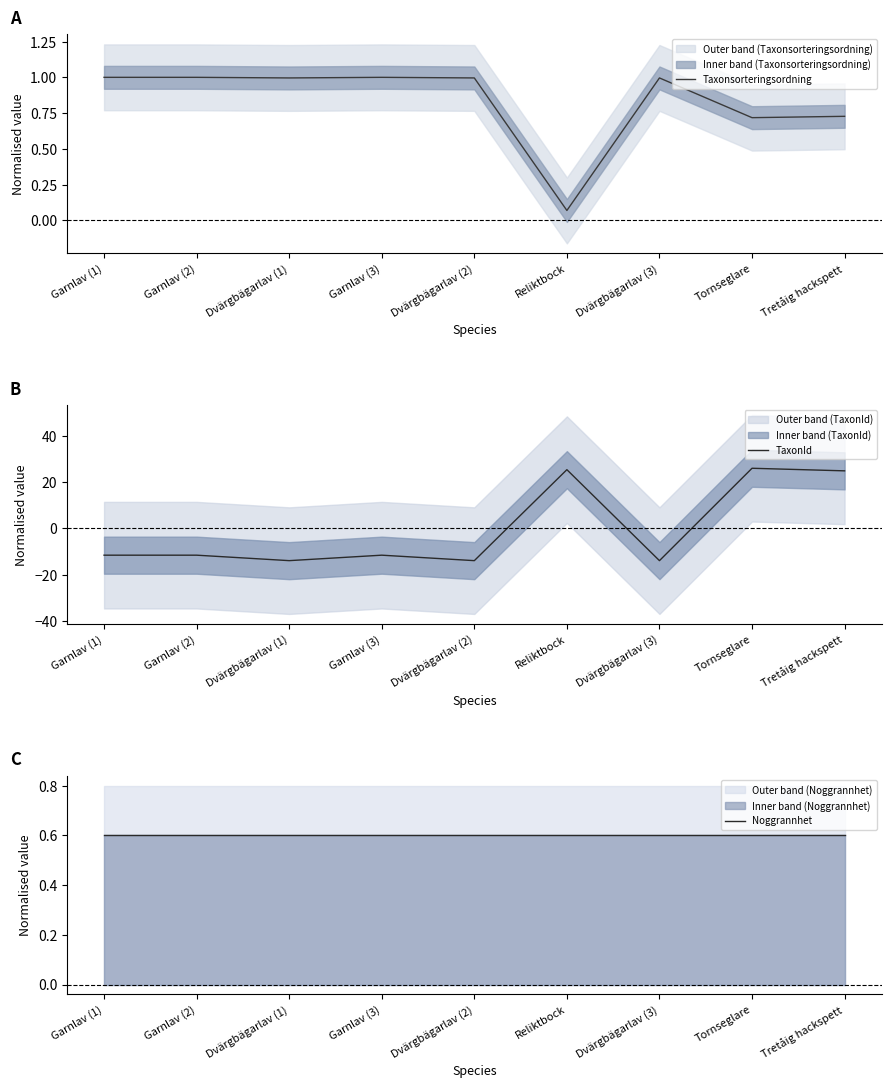

List the series in order of their overall mean, lowest first.

TaxonId, Noggrannhet, Taxonsorteringsordning